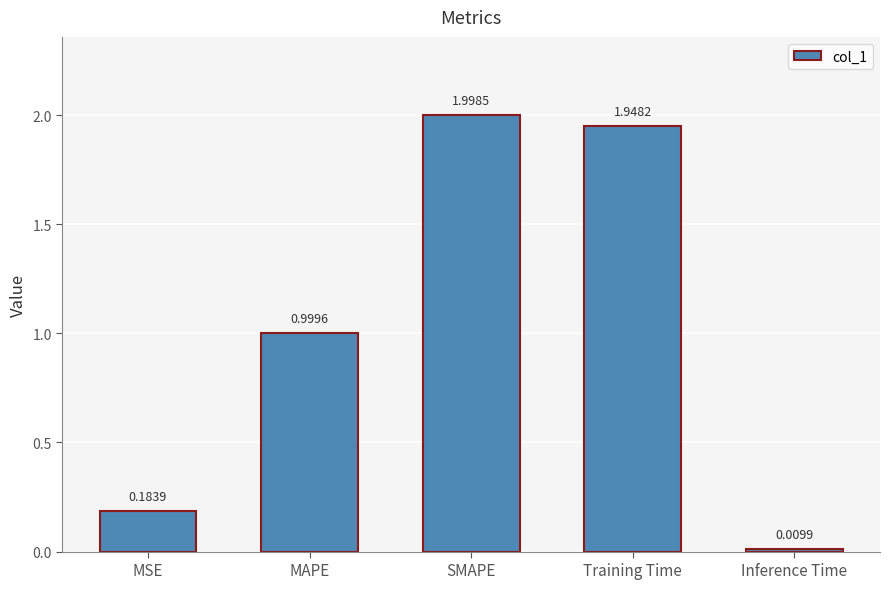

At which category does the chart reach its minimum across all series?

Inference Time